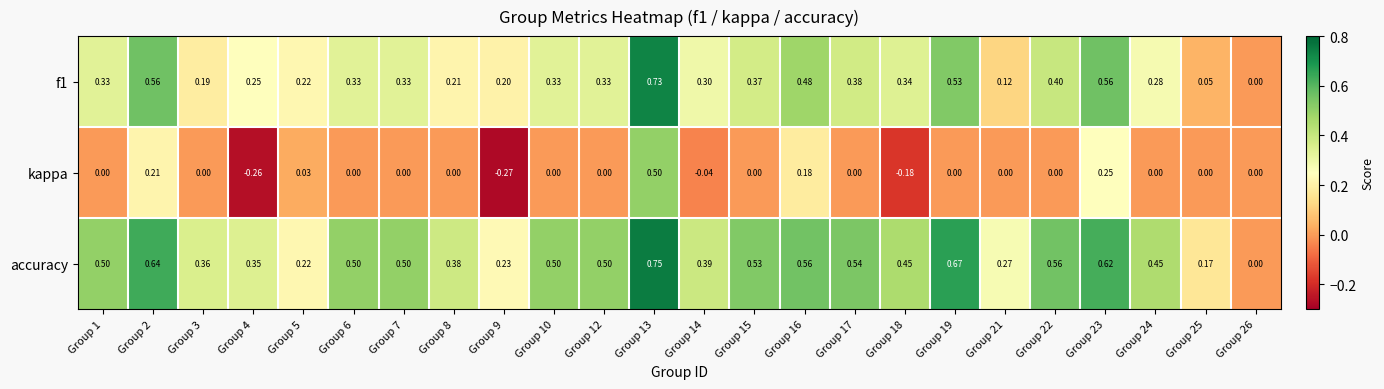

Is the value of f1 at Group 24 greater than the value of accuracy at Group 9?

Yes